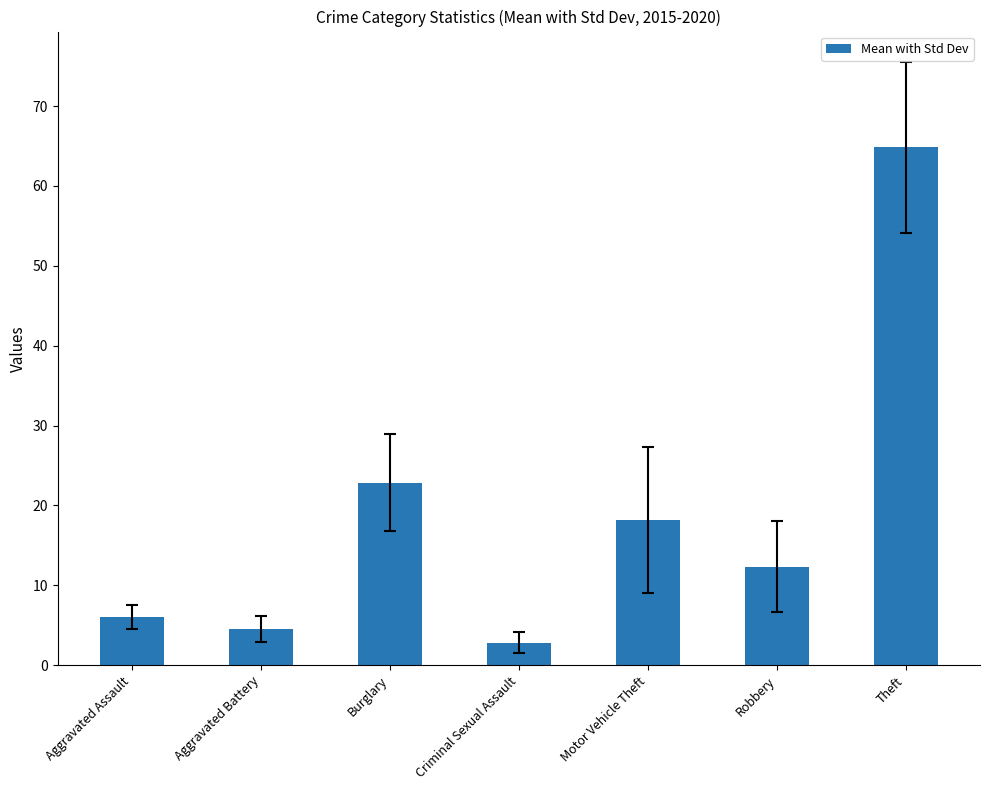

What is the difference between the values at Motor Vehicle Theft and Criminal Sexual Assault?

15.3